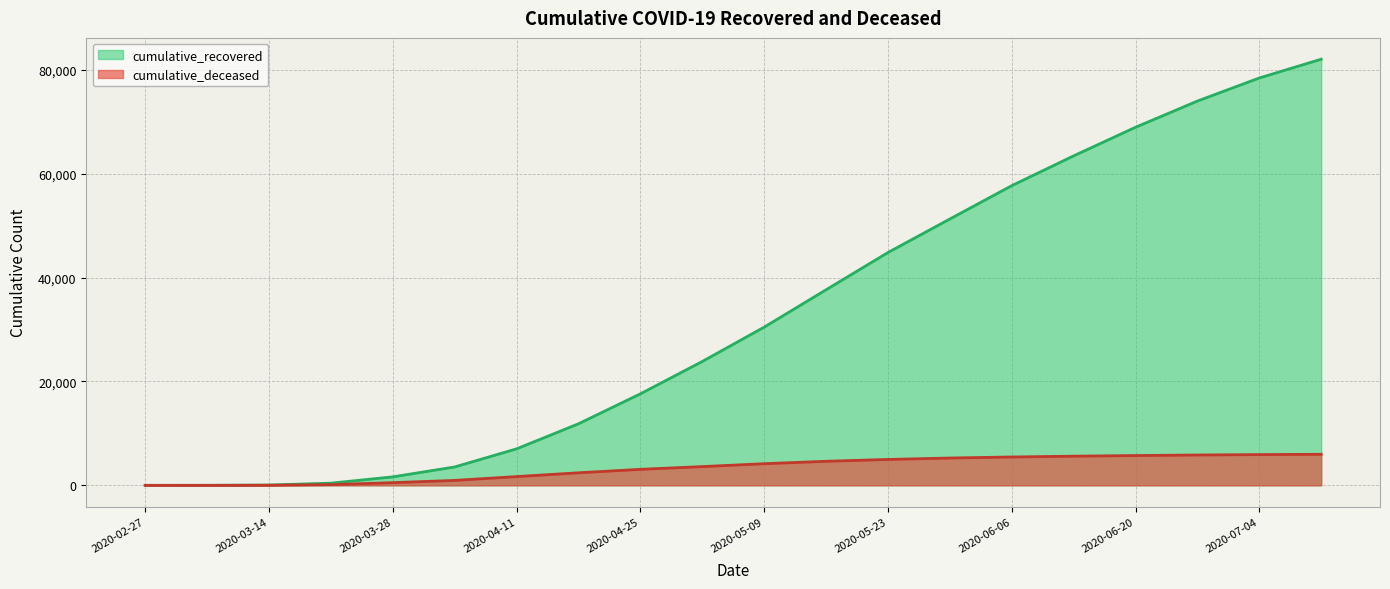

What are all the series names shown in the legend?

cumulative_recovered, cumulative_deceased